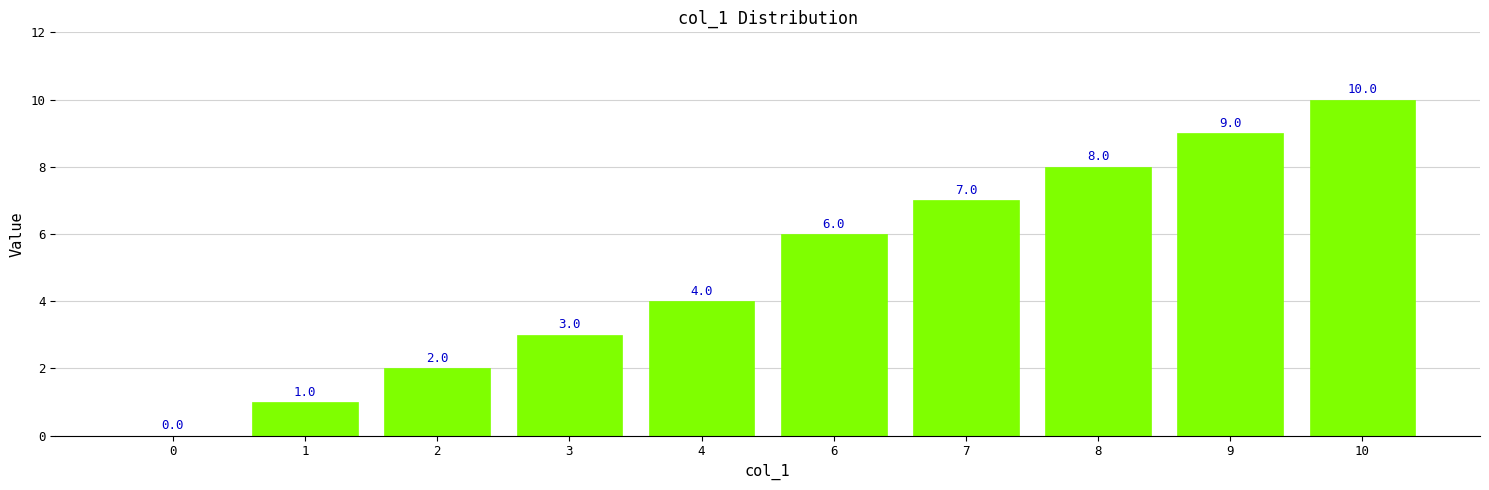

Reading right to left, list all the values displayed in this chart.

10	9	8	7	6	4	3	2	1	0